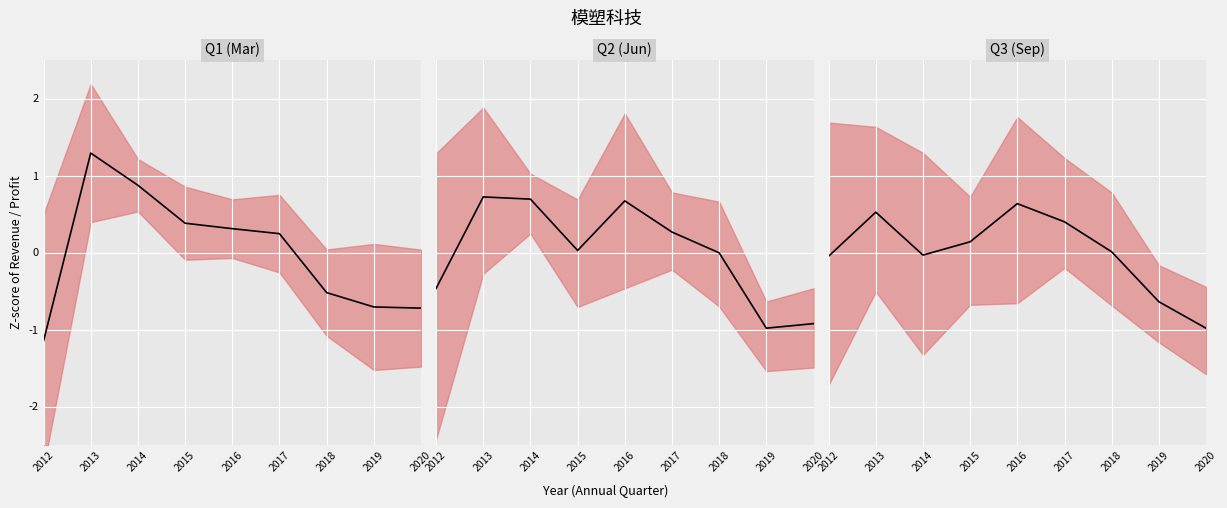

At which category does the chart reach its peak across all series?

2013